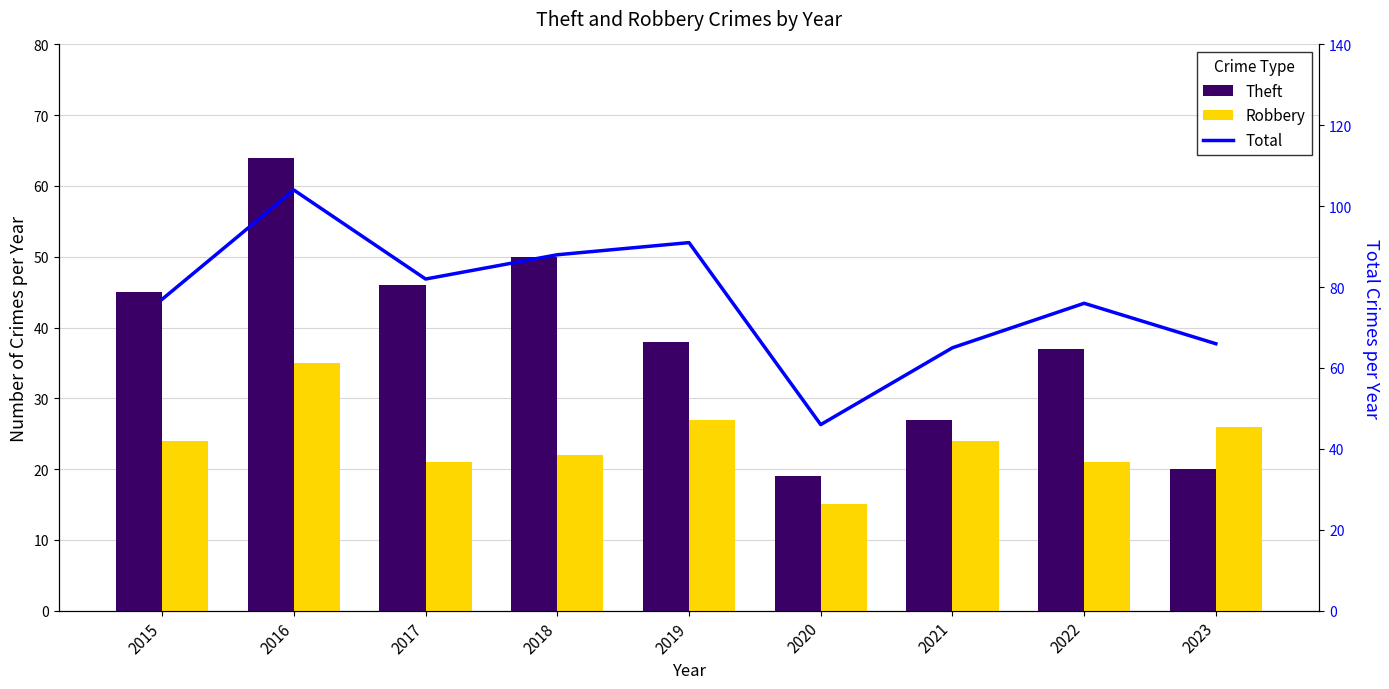

What is the difference between the second highest and minimum values in the Robbery series?

12